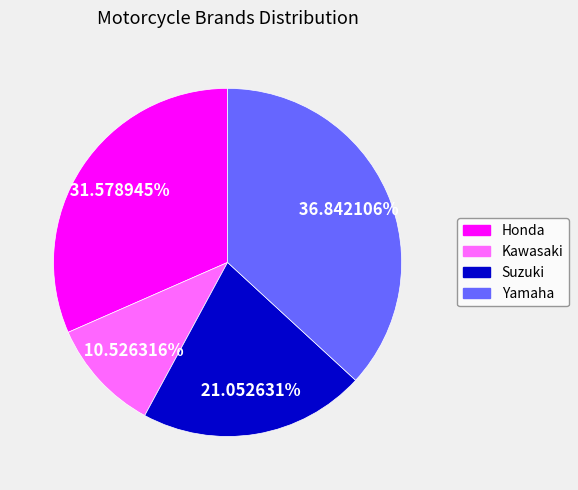

Combined, what portion of the pie is Suzuki and Kawasaki?

31.6%